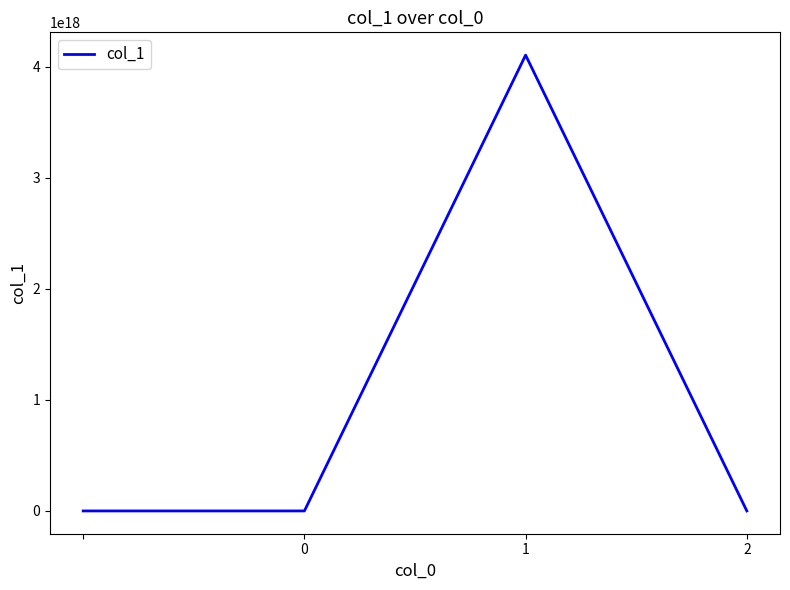

How many interior local peaks (higher than both neighbors) does the data have?

1